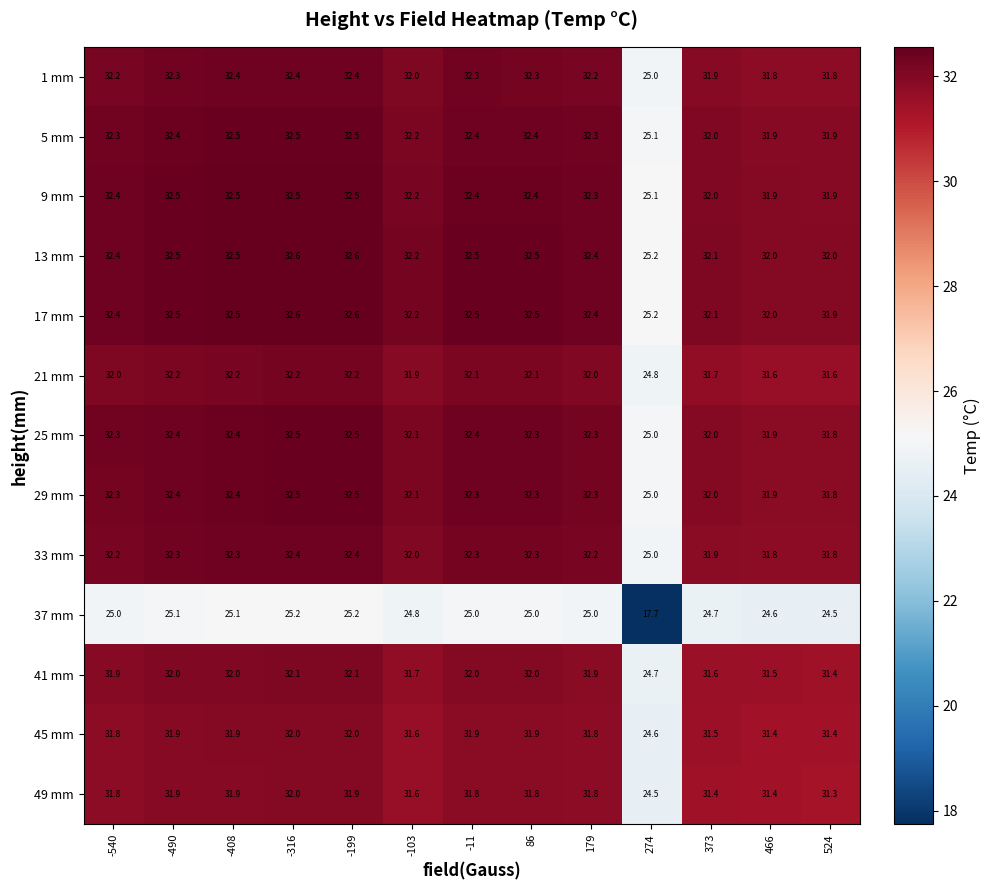

How many data points in 37 mm are less than 25?

5